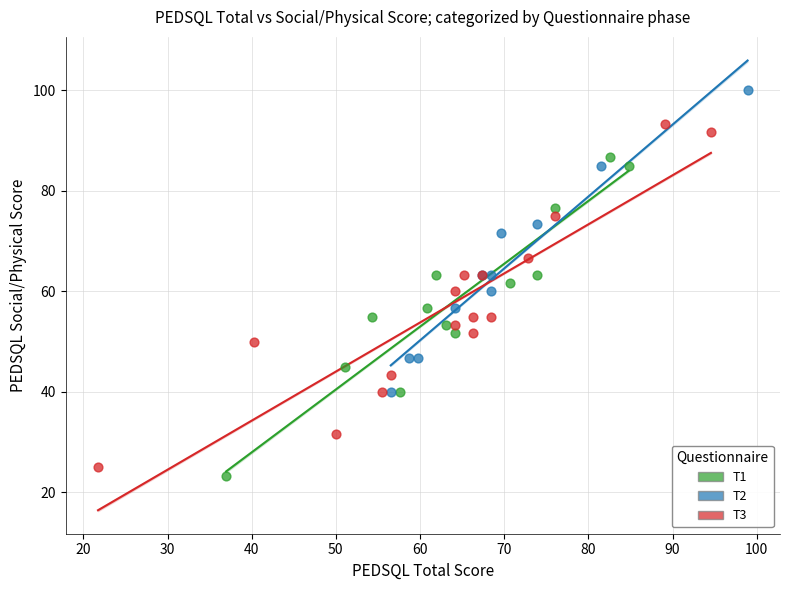

Which series reaches the minimum Y coordinate?

T1